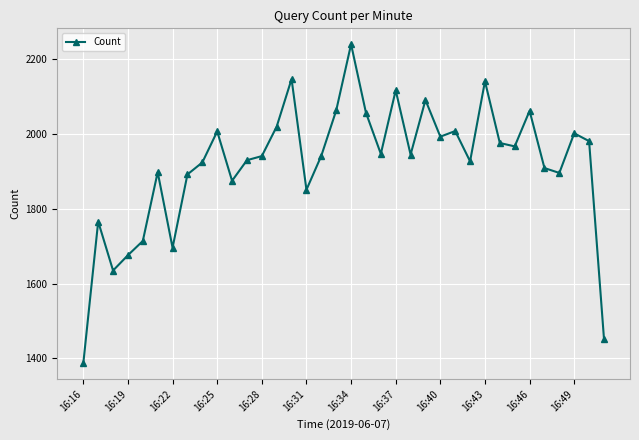

What is the smallest value displayed?

1387